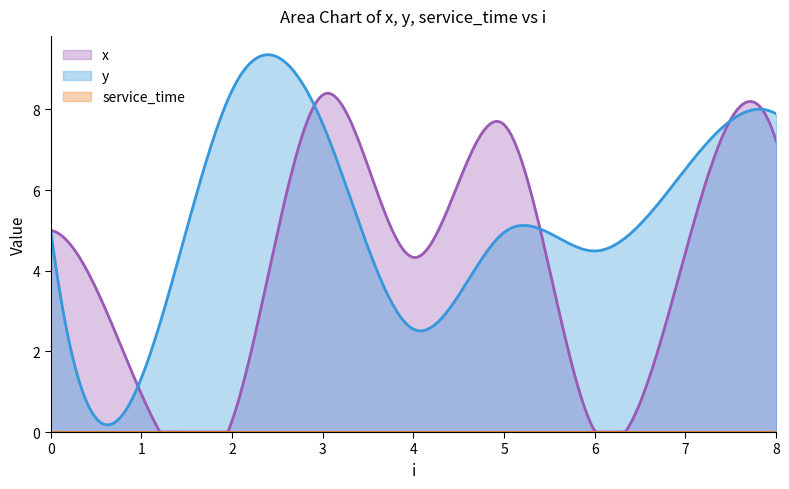

How many interior local valleys does the x series have?

3